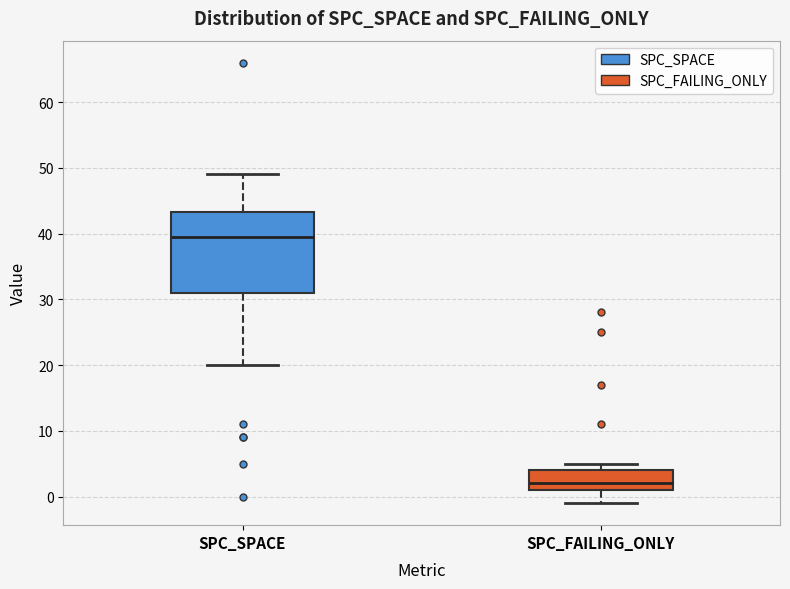

Comparing the boxes themselves (not the whiskers), which one is the tallest?

SPC_SPACE